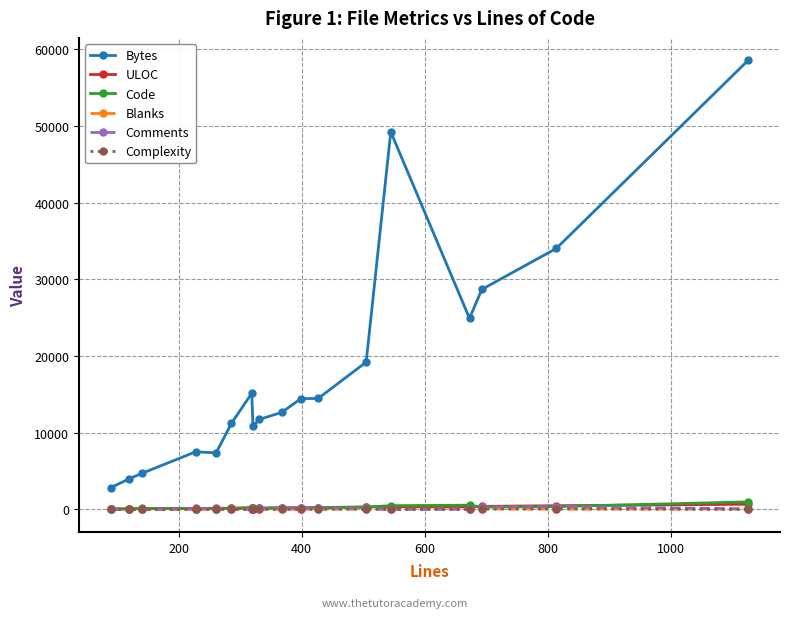

How many data points does each series have?

18